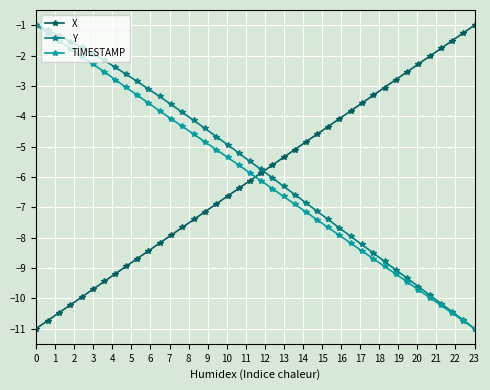

How many times do TIMESTAMP and X cross each other?

1